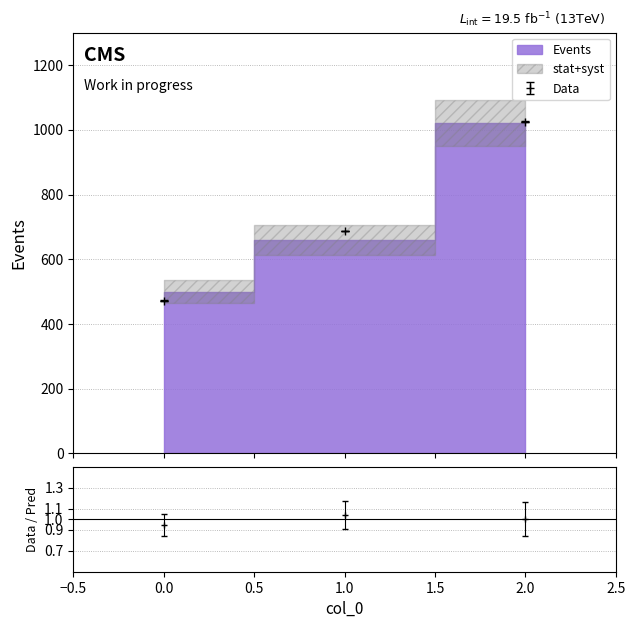

Approximately how many times larger is the value at 1 compared to 2?

0.7